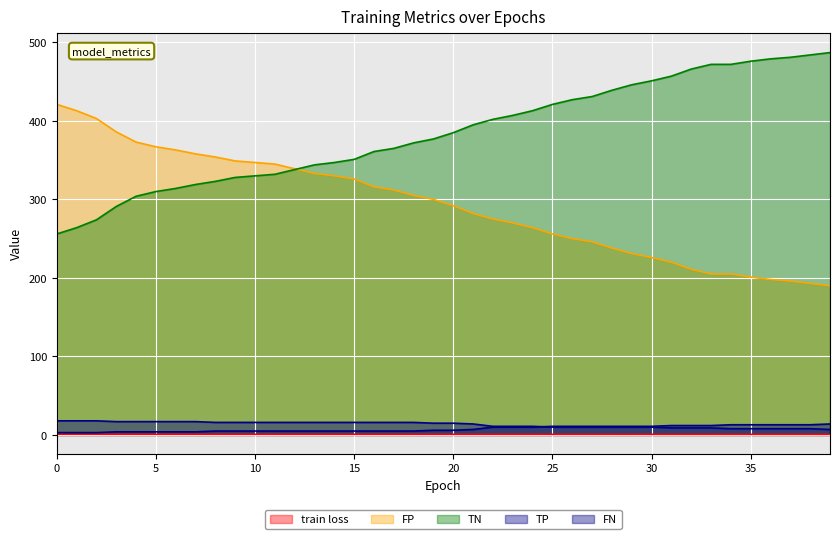

Reading left to right, extract all data points from this chart.

train loss: 0=0.9	1=0.9	2=0.9	3=0.9	4=0.8	5=0.8	6=0.8	7=0.8	8=0.8	9=0.8	10=0.8	11=0.8	12=0.8	13=0.8	14=0.8	15=0.8	16=0.8	17=0.8	18=0.8	19=0.8	20=0.8	21=0.8	22=0.8	23=0.8	24=0.8	25=0.8	26=0.8	27=0.8	28=0.7	29=0.7	30=0.7	31=0.7	32=0.7	33=0.7	34=0.7	35=0.7	36=0.7	37=0.7	38=0.7	39=0.7
TN: 0=421.0	1=413.0	2=403.0	3=386.0	4=373.0	5=367.0	6=363.0	7=358.0	8=354.0	9=349.0	10=347.0	11=345.0	12=339.0	13=333.0	14=330.0	15=326.0	16=316.0	17=312.0	18=305.0	19=300.0	20=292.0	21=282.0	22=275.0	23=270.0	24=264.0	25=256.0	26=250.0	27=246.0	28=238.0	29=231.0	30=226.0	31=220.0	32=211.0	33=205.0	34=205.0	35=201.0	36=198.0	37=196.0	38=193.0	39=190.0
FP: 0=256.0	1=264.0	2=274.0	3=291.0	4=304.0	5=310.0	6=314.0	7=319.0	8=323.0	9=328.0	10=330.0	11=332.0	12=338.0	13=344.0	14=347.0	15=351.0	16=361.0	17=365.0	18=372.0	19=377.0	20=385.0	21=395.0	22=402.0	23=407.0	24=413.0	25=421.0	26=427.0	27=431.0	28=439.0	29=446.0	30=451.0	31=457.0	32=466.0	33=472.0	34=472.0	35=476.0	36=479.0	37=481.0	38=484.0	39=487.0
TP: 0=18.0	1=18.0	2=18.0	3=17.0	4=17.0	5=17.0	6=17.0	7=17.0	8=16.0	9=16.0	10=16.0	11=16.0	12=16.0	13=16.0	14=16.0	15=16.0	16=16.0	17=16.0	18=16.0	19=15.0	20=15.0	21=14.0	22=11.0	23=11.0	24=11.0	25=10.0	26=10.0	27=10.0	28=10.0	29=10.0	30=10.0	31=9.0	32=9.0	33=9.0	34=8.0	35=8.0	36=8.0	37=8.0	38=8.0	39=7.0
FN: 0=3.0	1=3.0	2=3.0	3=4.0	4=4.0	5=4.0	6=4.0	7=4.0	8=5.0	9=5.0	10=5.0	11=5.0	12=5.0	13=5.0	14=5.0	15=5.0	16=5.0	17=5.0	18=5.0	19=6.0	20=6.0	21=7.0	22=10.0	23=10.0	24=10.0	25=11.0	26=11.0	27=11.0	28=11.0	29=11.0	30=11.0	31=12.0	32=12.0	33=12.0	34=13.0	35=13.0	36=13.0	37=13.0	38=13.0	39=14.0